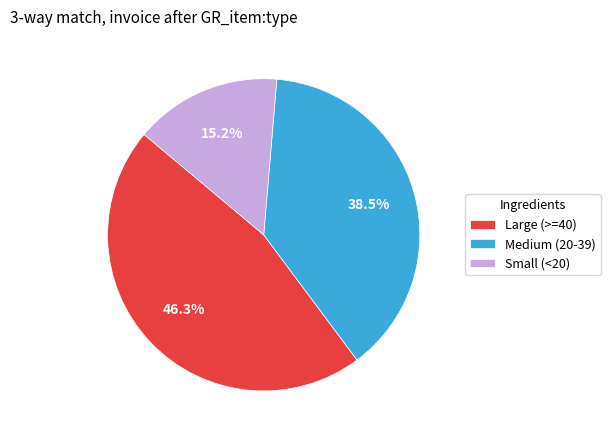

How many segments does this pie chart have?

3